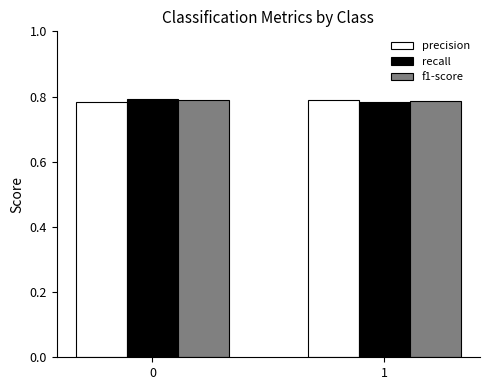

List the series in order of their overall mean, highest first.

precision, recall, f1-score